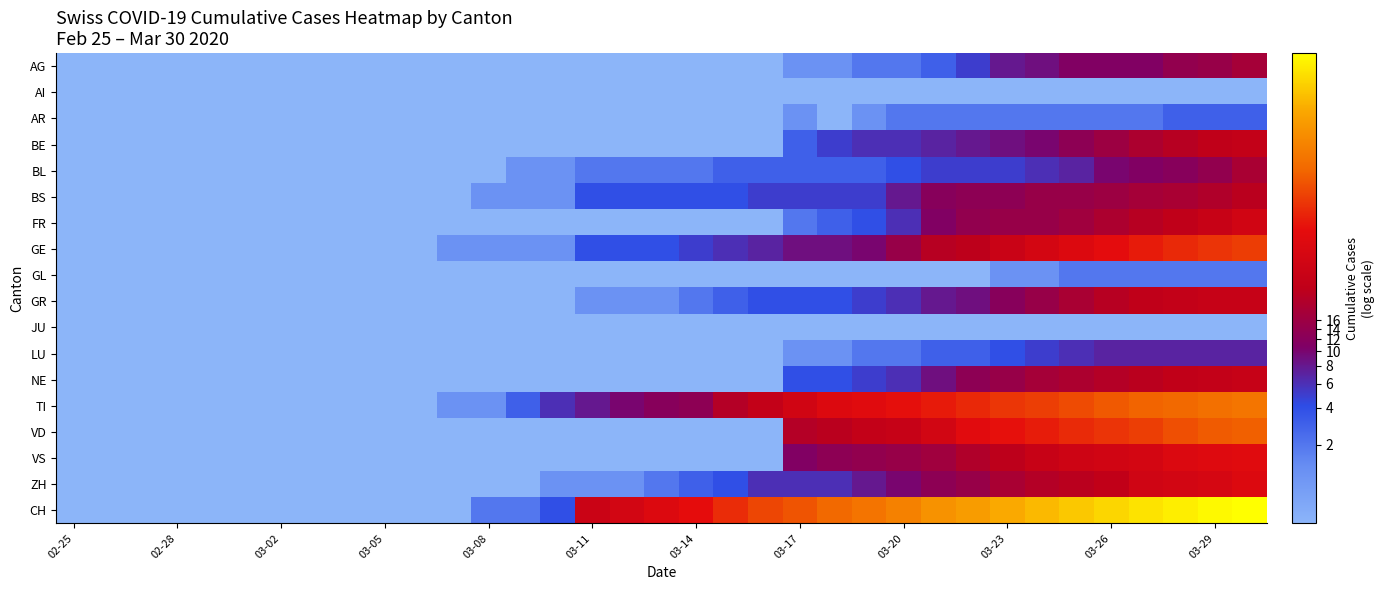

Rank the series by their maximum value, from lowest to highest.

AI, JU, GL, AR, LU, AG, BL, BS, BE, GR, NE, FR, ZH, VS, GE, VD, TI, CH